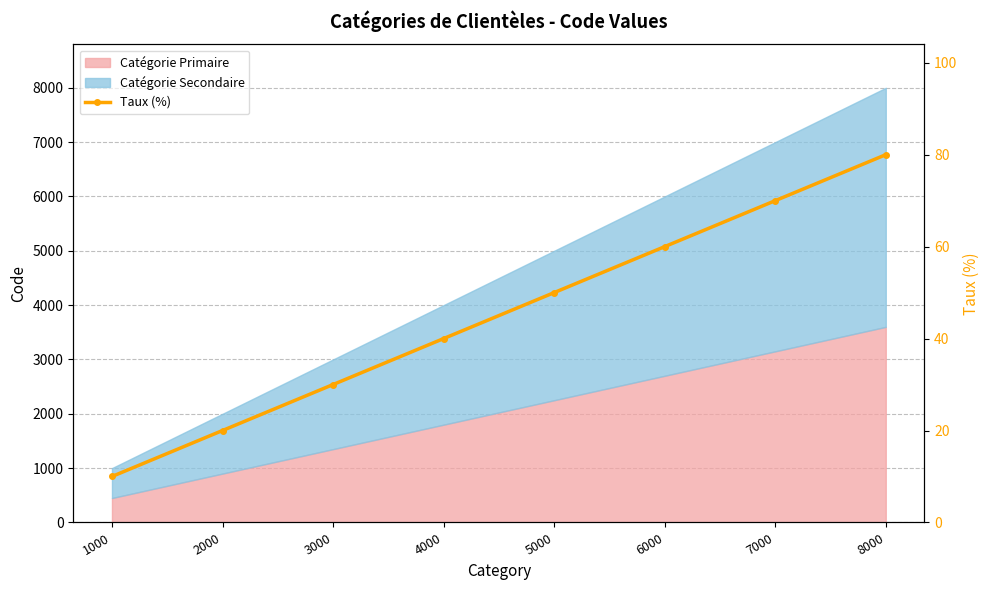

Rank the categories by value from lowest to highest.

1000, 2000, 3000, 4000, 5000, 6000, 7000, 8000